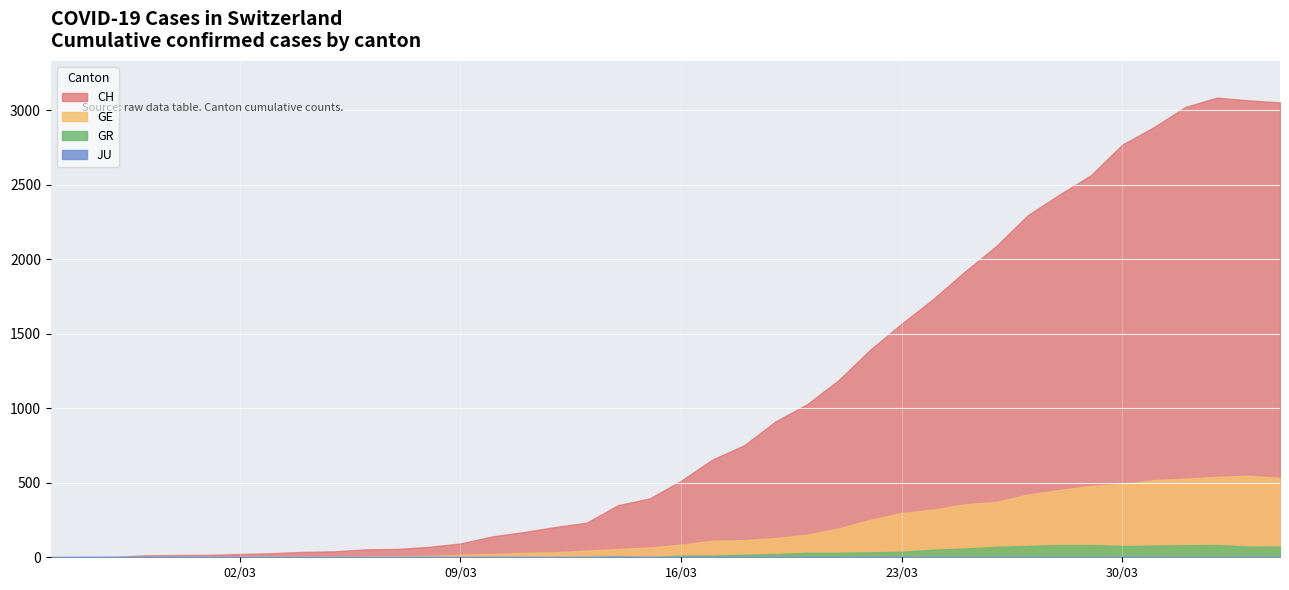

What is the sum of the CH values at 31 and 32?

4732